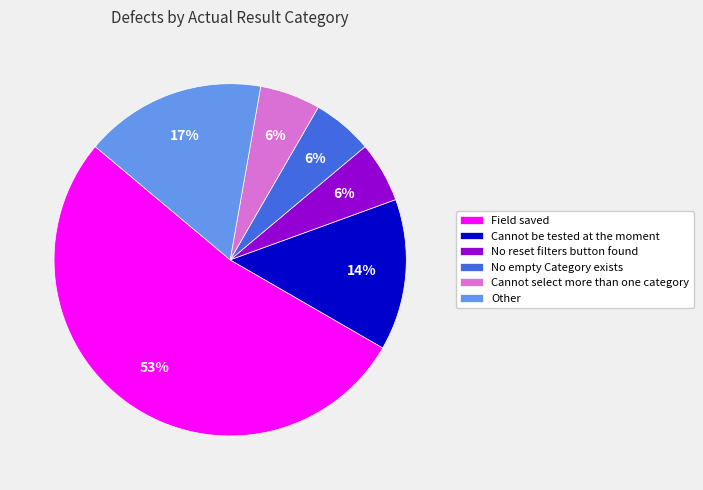

Does Other account for over 50% of the chart?

No